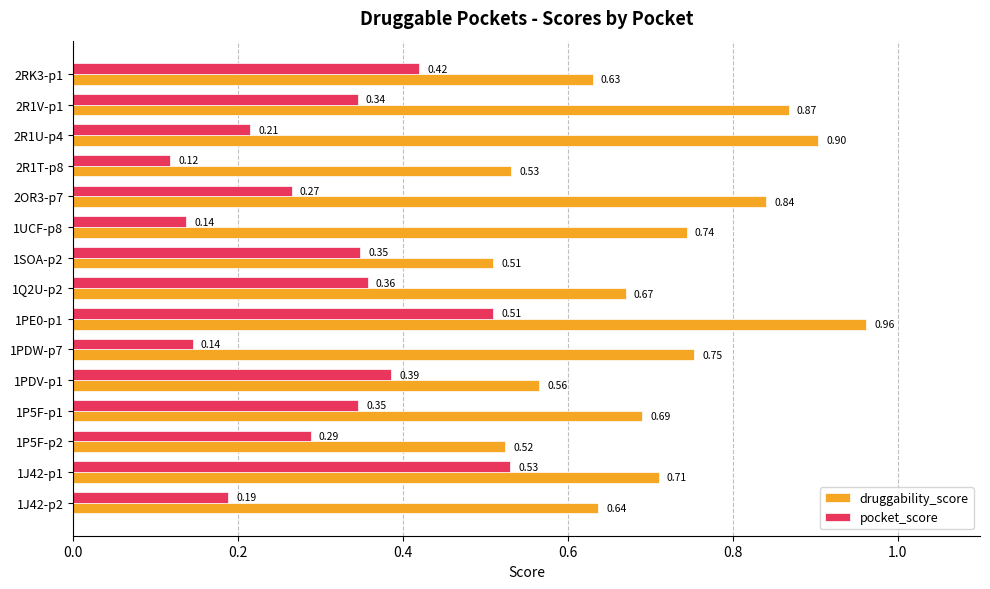

At how many categories does at least one series exceed 0?

15